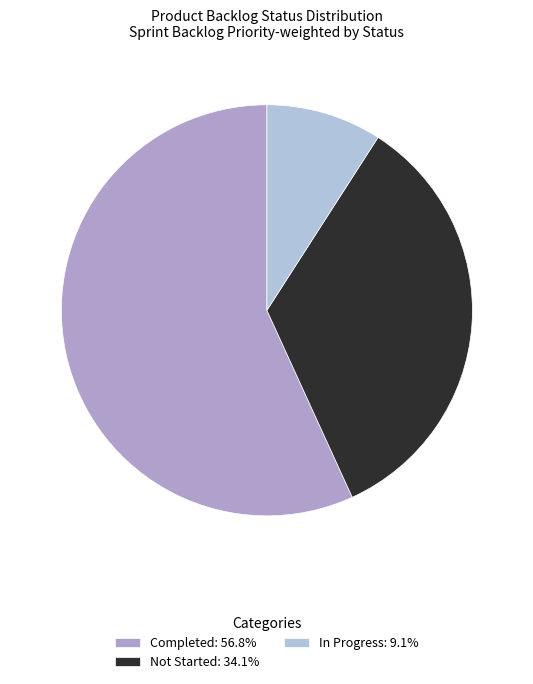

Combined, do In Progress: 9.1% and Completed: 56.8% account for over 50%?

Yes